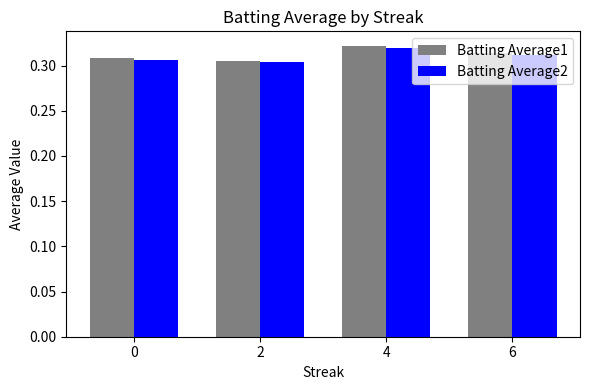

Which label corresponds to the largest value in the chart?

4